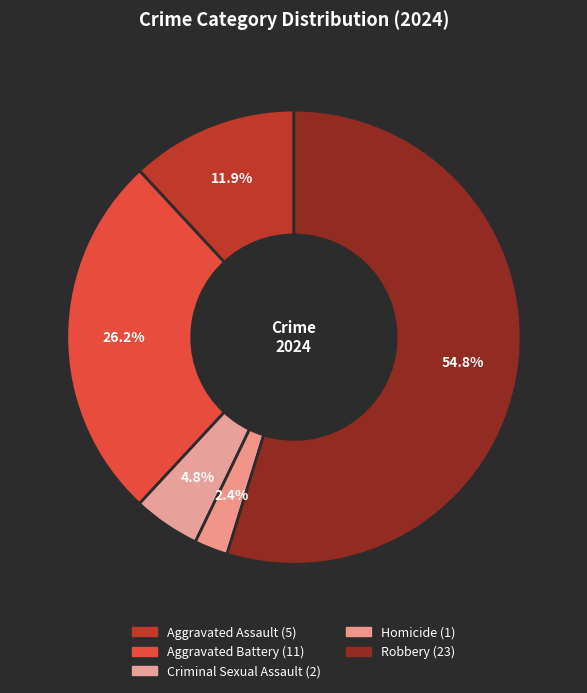

Count the number of slices in the pie.

5